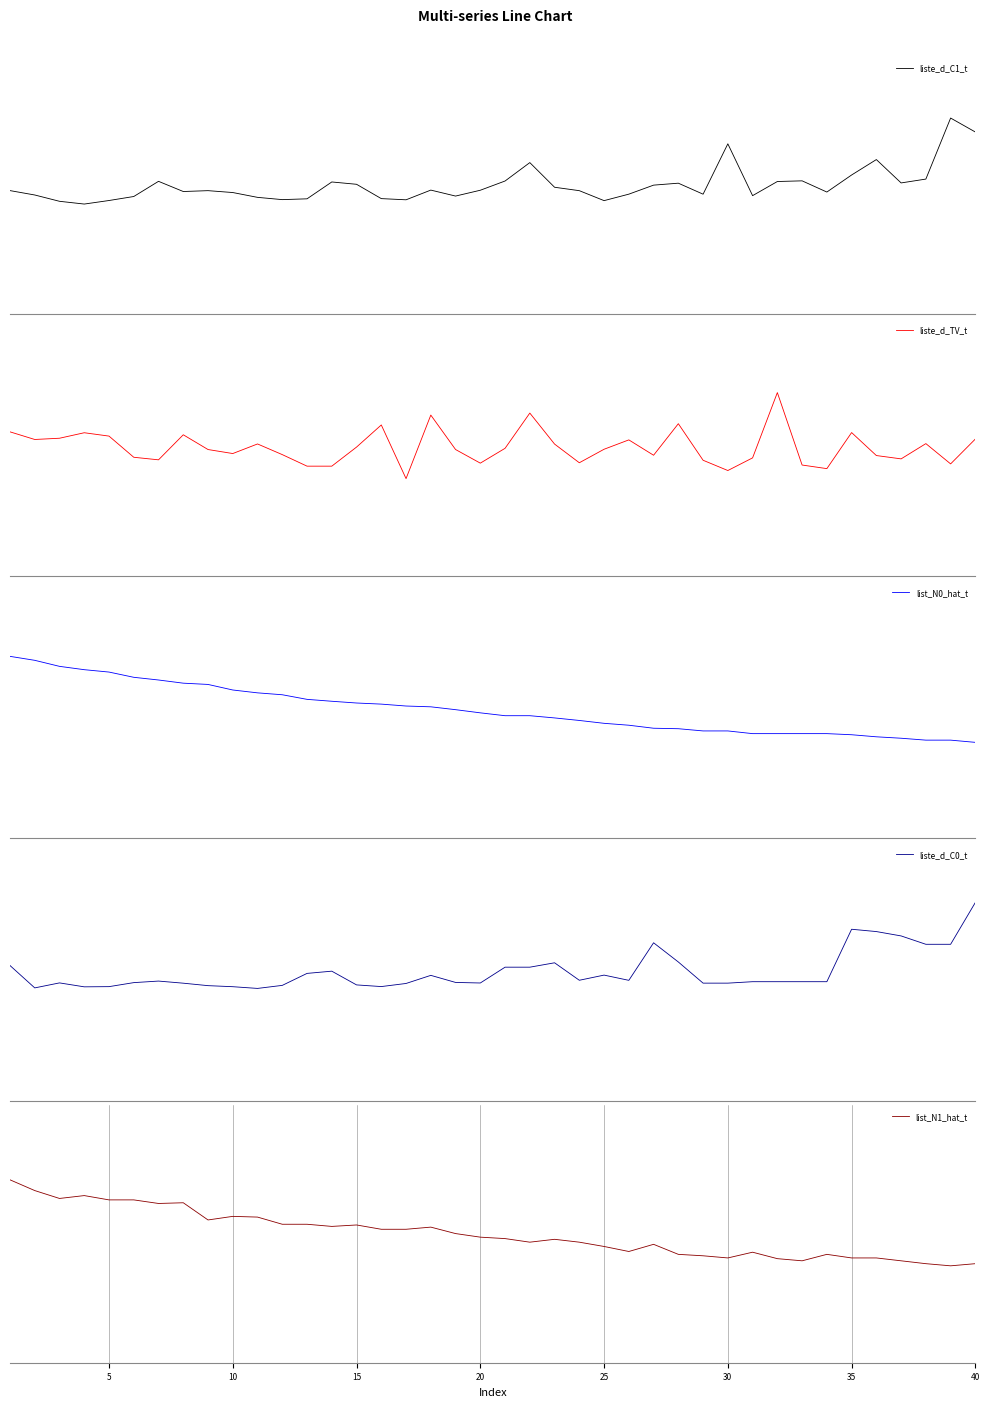

At how many categories does at least one series exceed 293?

26